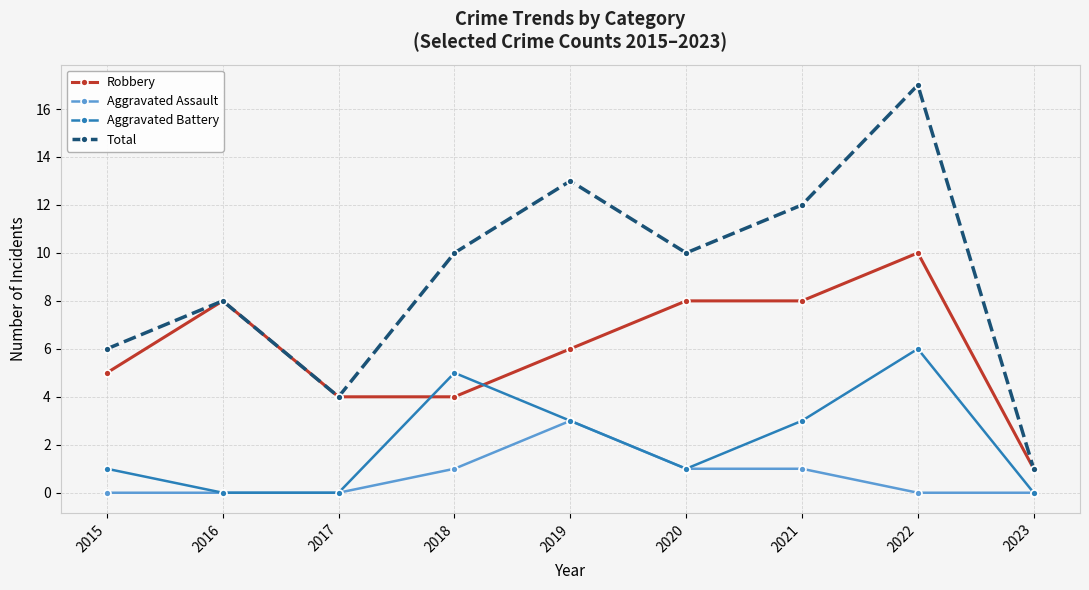

What is the difference between the maximum and second lowest values in the Aggravated Assault series?

3